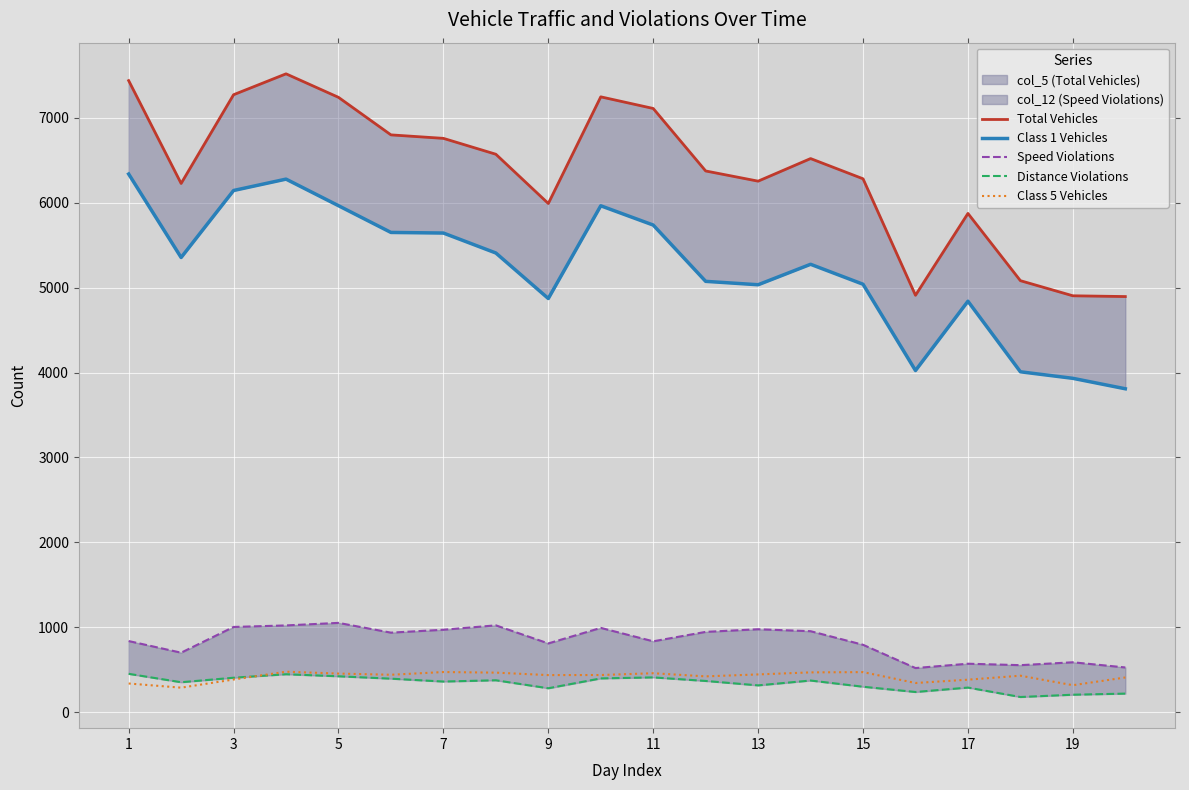

What is the smallest value displayed?

179